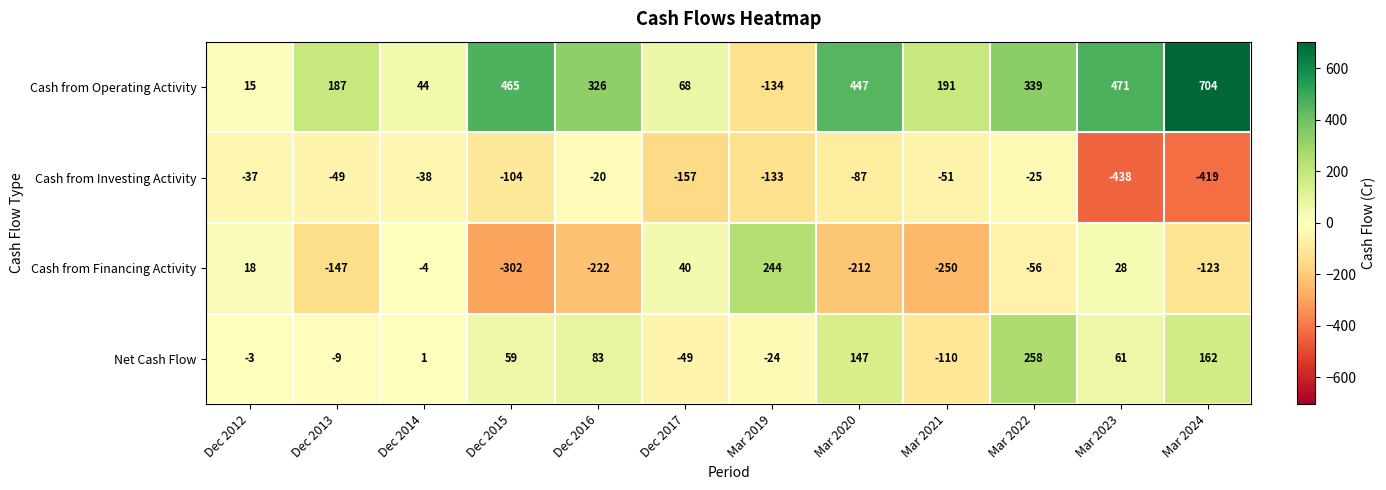

How many values in Net Cash Flow are above zero?

7